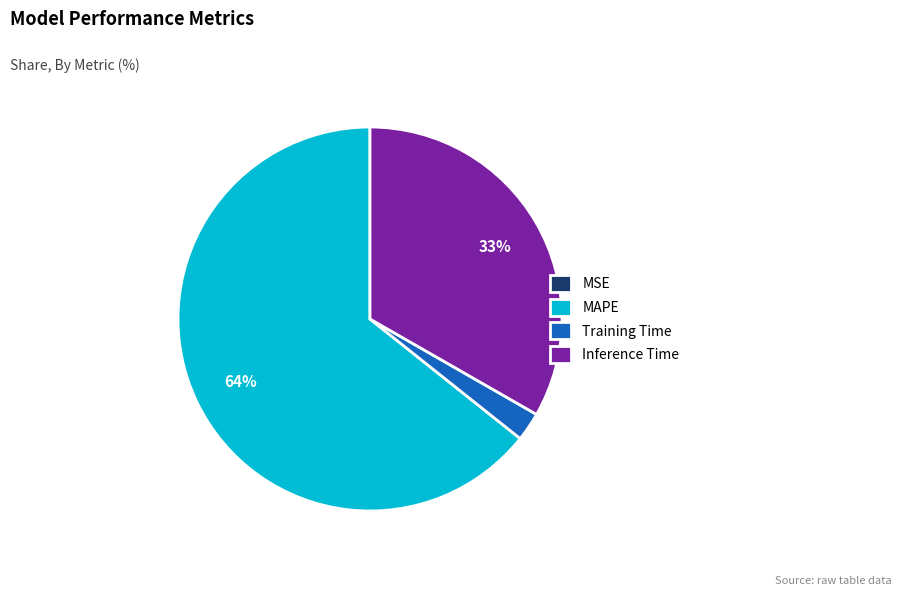

To the nearest percent, what percentage of the pie is Training Time?

2%